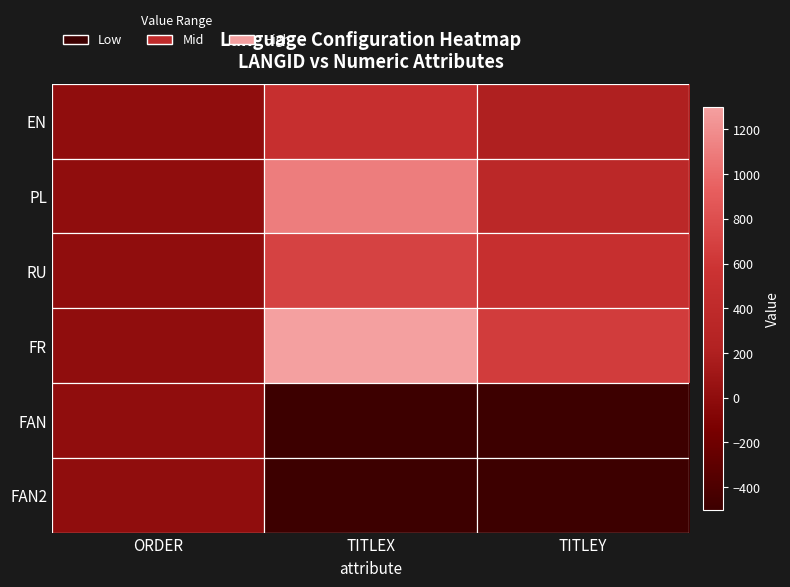

Rank the series by their maximum value, from lowest to highest.

FAN, FAN2, EN, RU, PL, FR